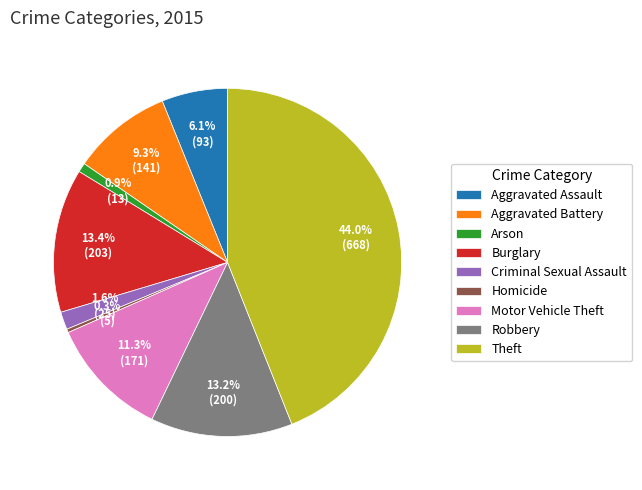

To the nearest percent, what is the difference between the largest and smallest slice percentages?

44%